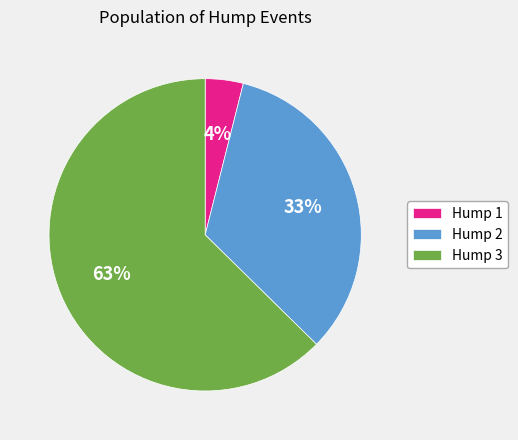

To the nearest percent, what is the combined percentage of Hump 1 and Hump 2?

37%